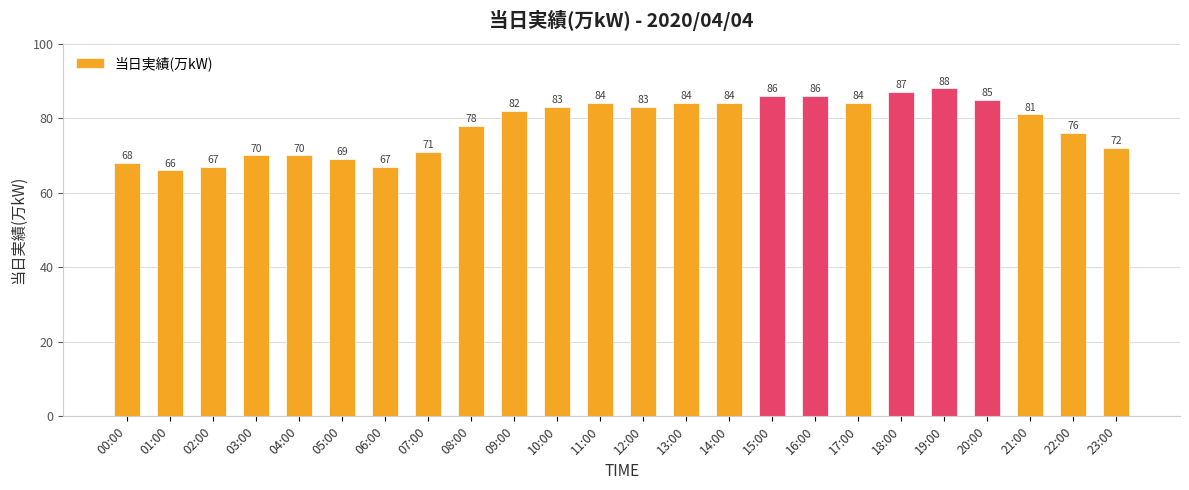

Which category has the highest value across all series?

19:00